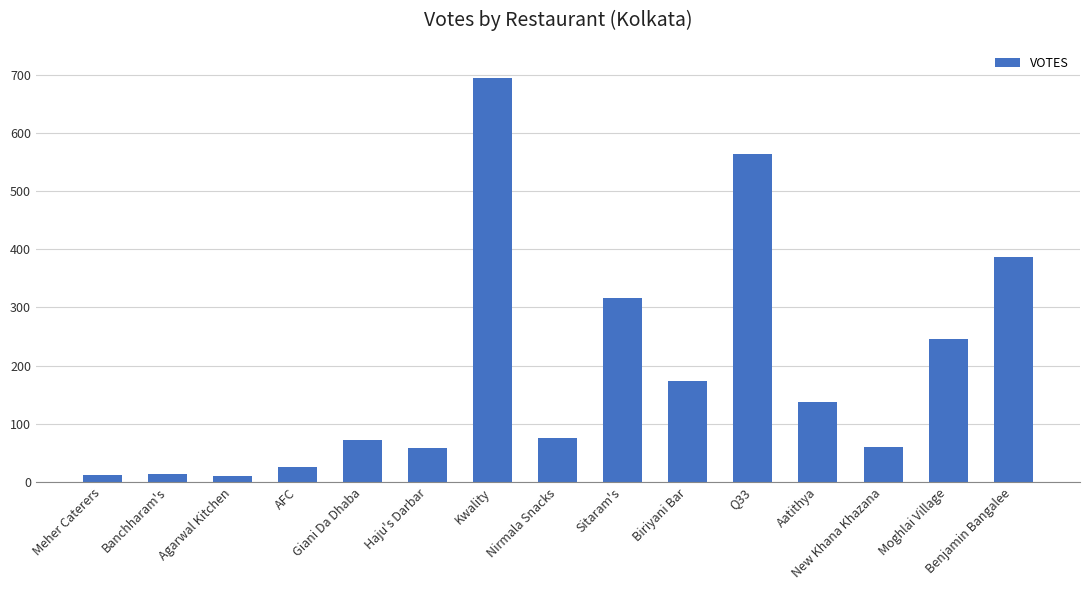

What is the difference between the second highest and second lowest values?

552